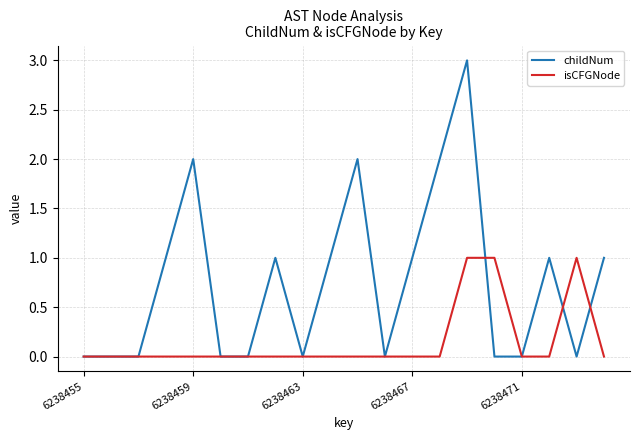

Which series has the largest range (max minus min)?

childNum